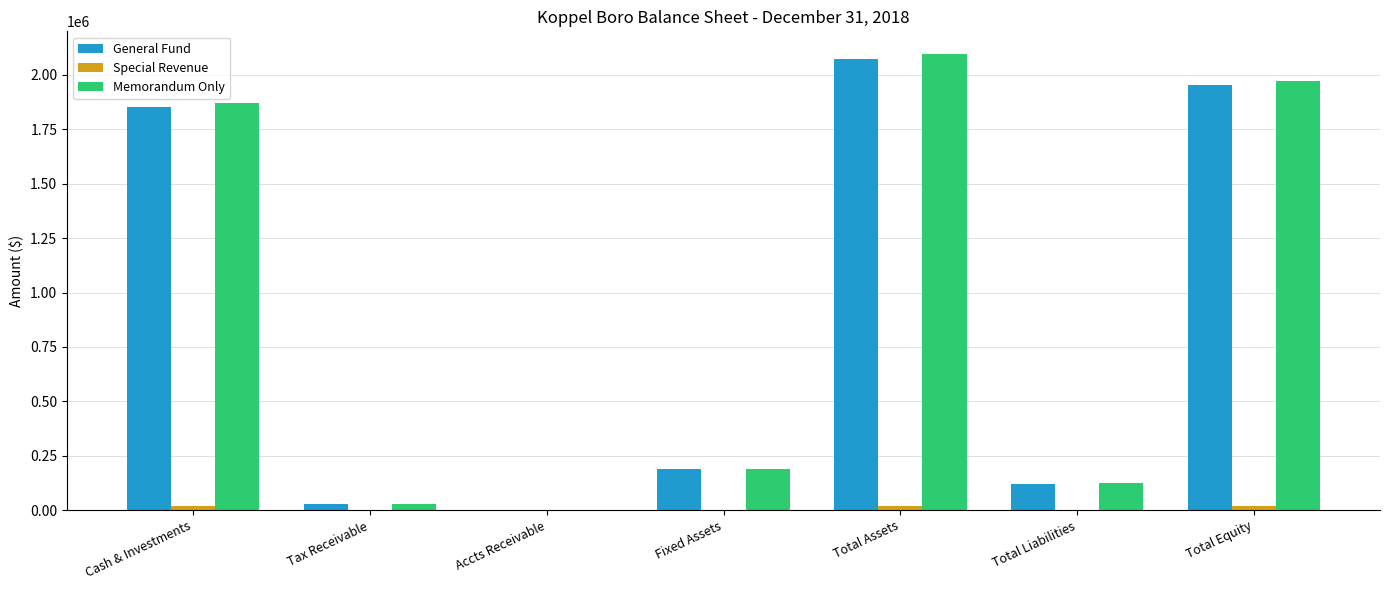

The value of General Fund at Total Equity is 3389194. True or false?

False